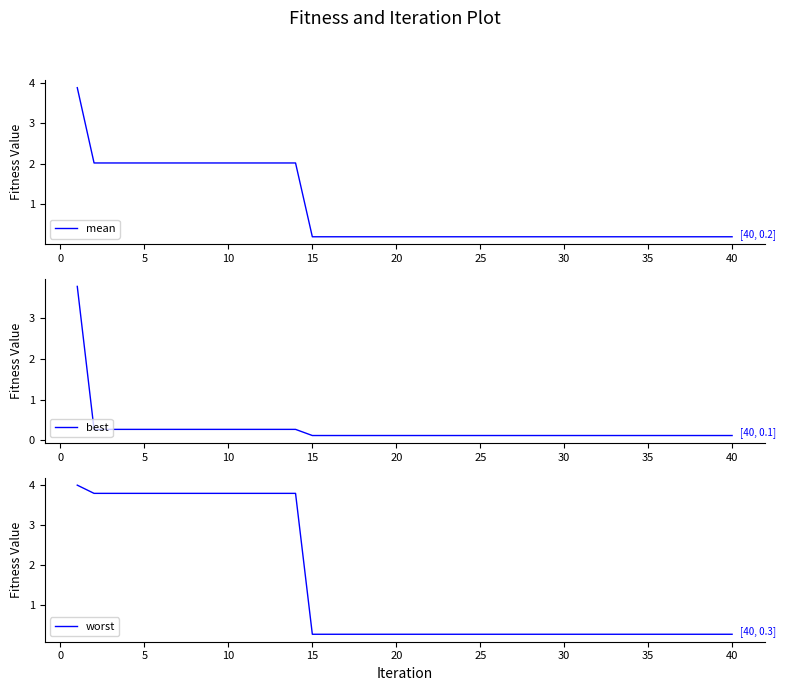

True or false: best and worst cross at least once.

False